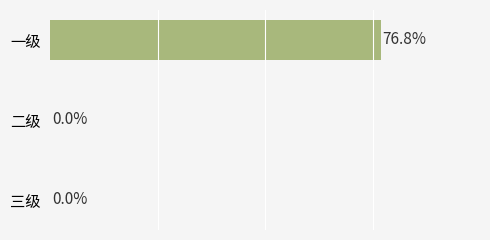

Between 三级 and 一级, which is larger?

一级